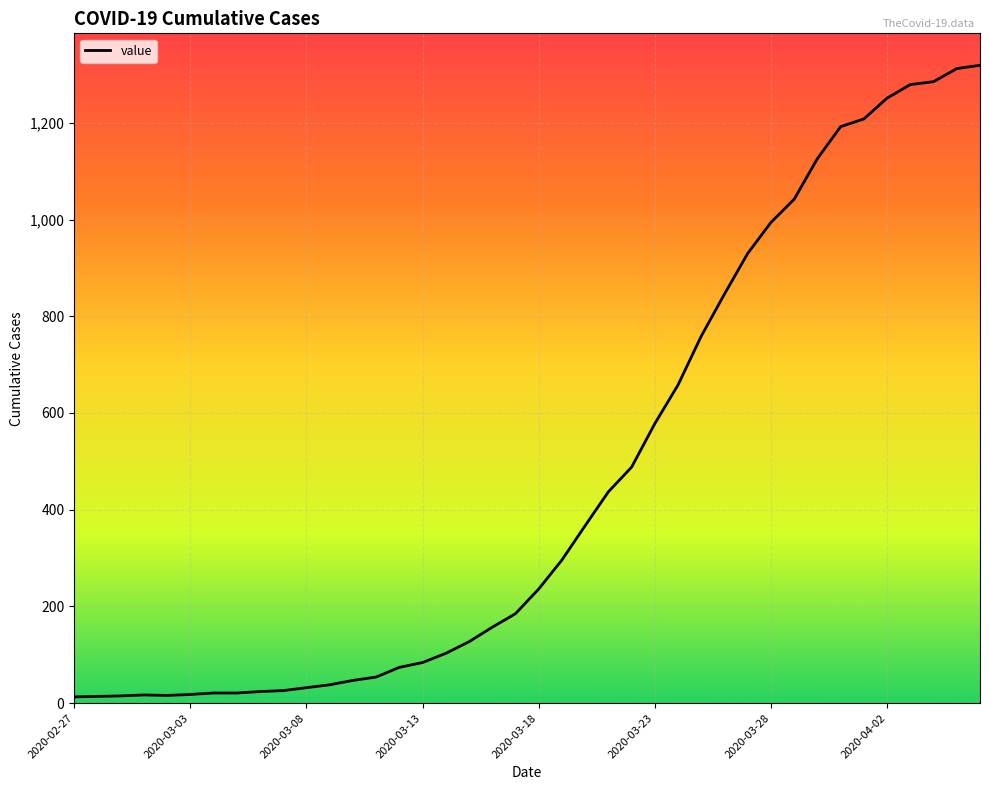

What is the difference between the maximum and minimum values?

1306